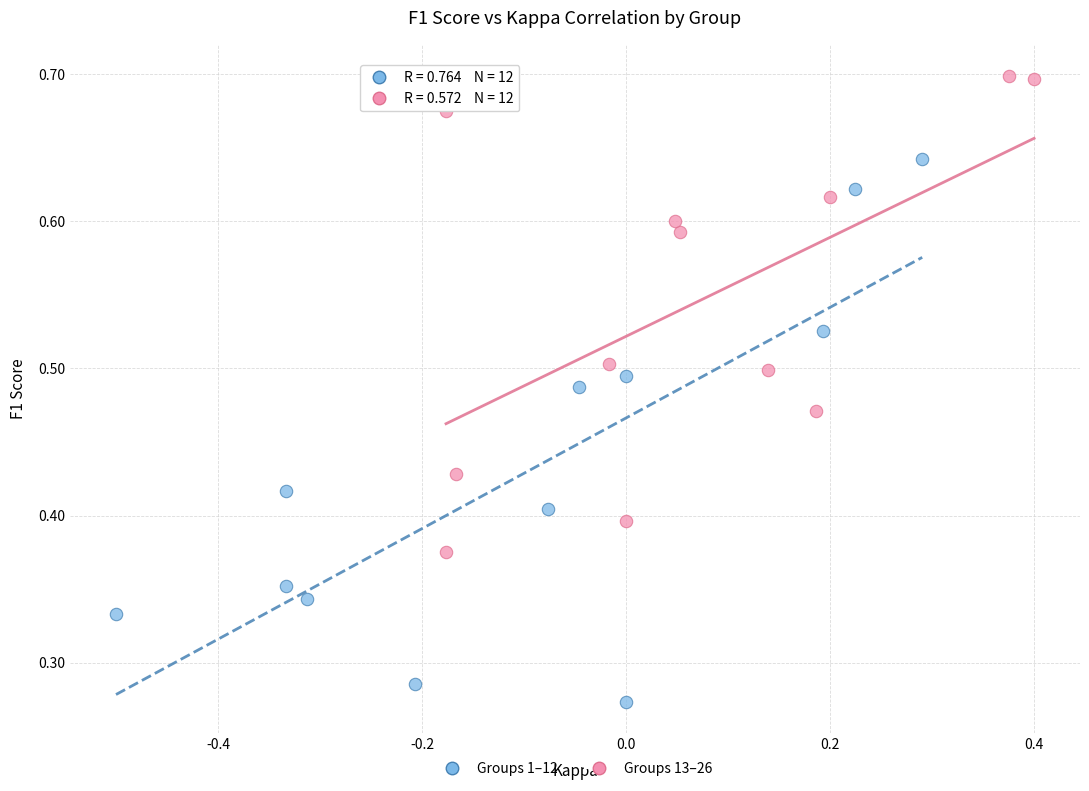

Which series reaches the minimum Y coordinate?

Groups 1–12